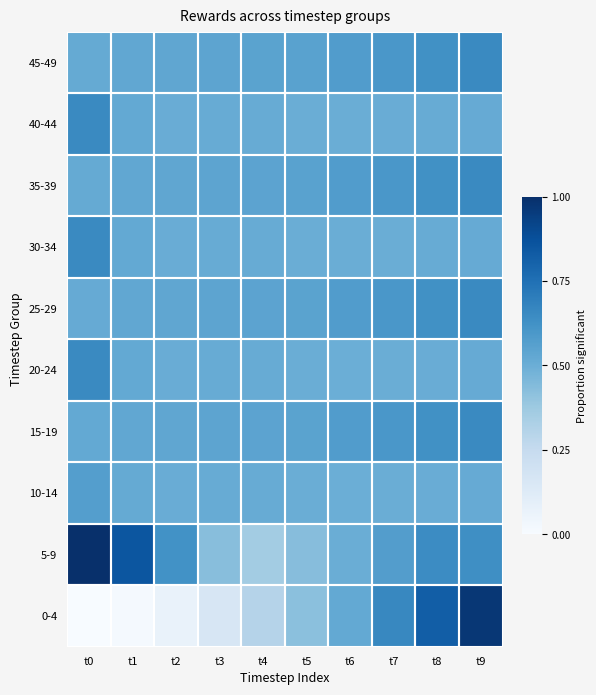

Which series has the widest spread of values?

0-4